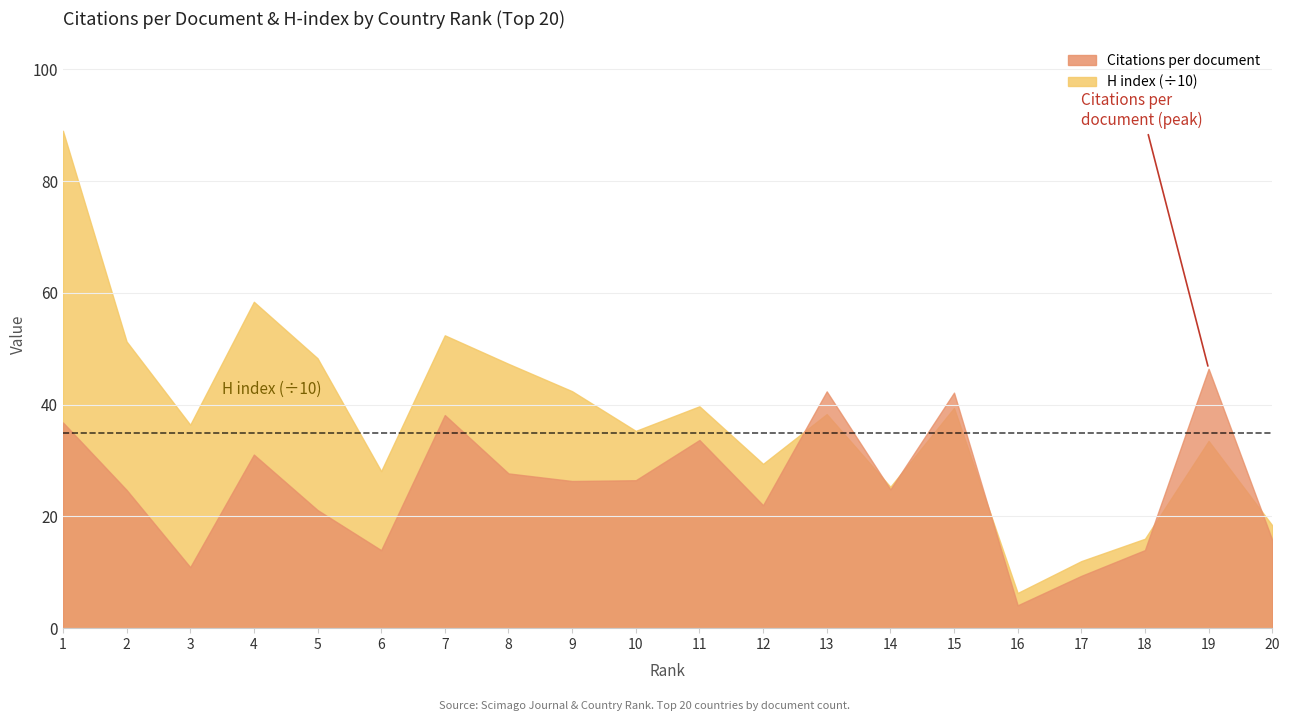

At 3, list the series in order from smallest to largest.

Citations per document, H index (scaled)